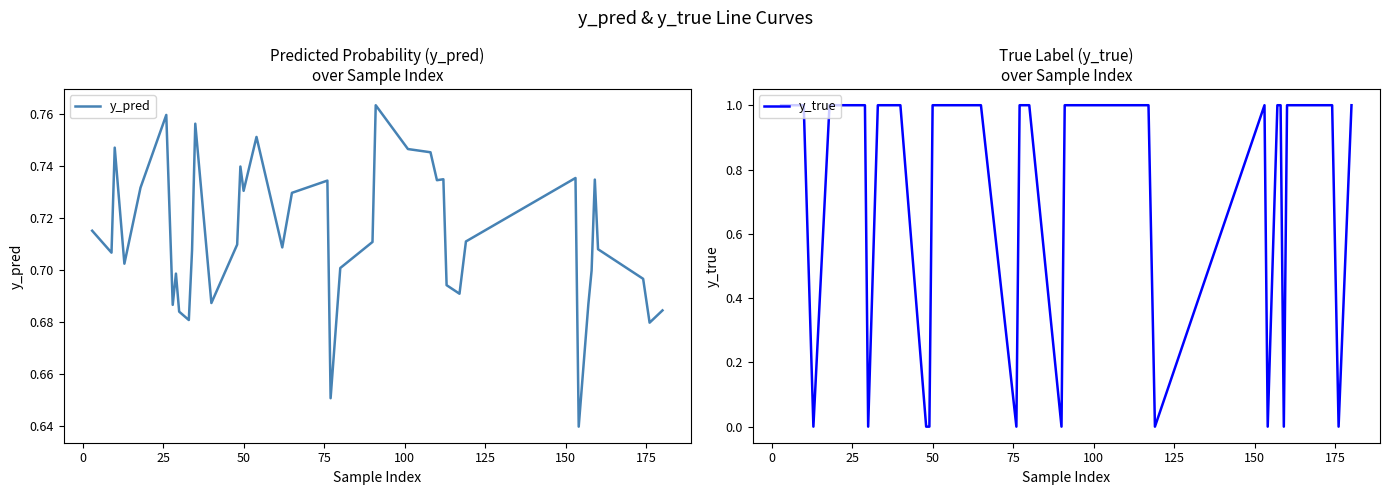

How many data points in y_true are less than 1?

10